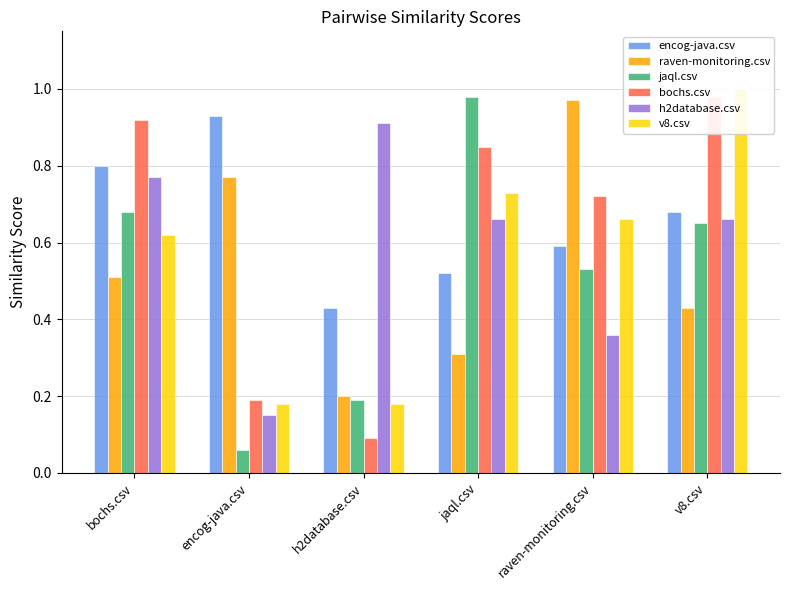

Between raven-monitoring.csv and v8.csv, which series saw the biggest shift?

raven-monitoring.csv